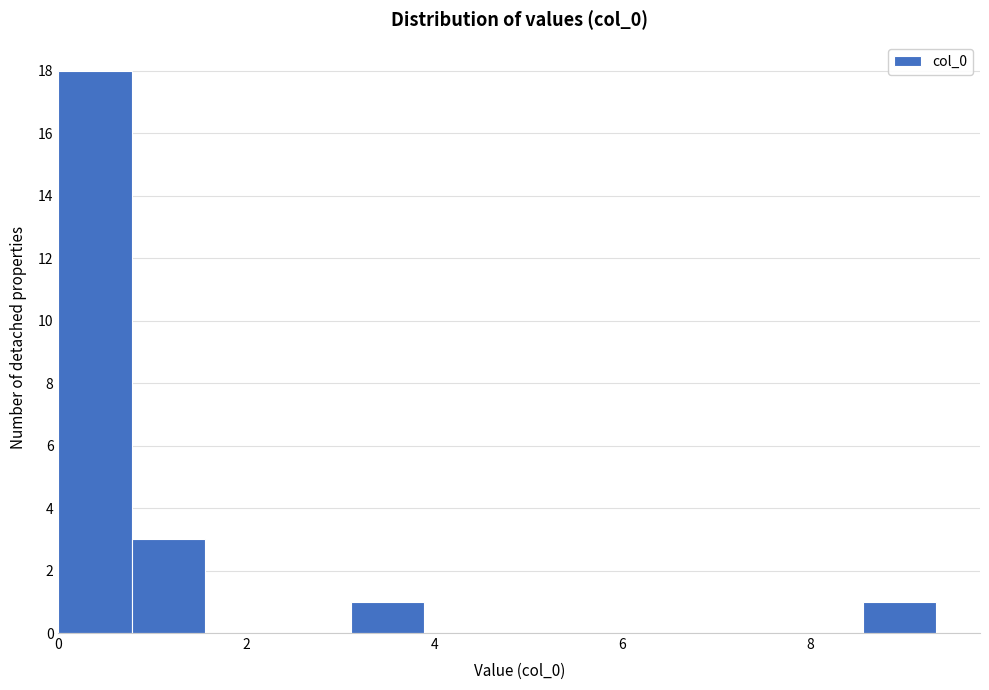

Around what value on the x-axis is the tallest bar? Give the approximate position of its centre, as read against the axis.

0.4